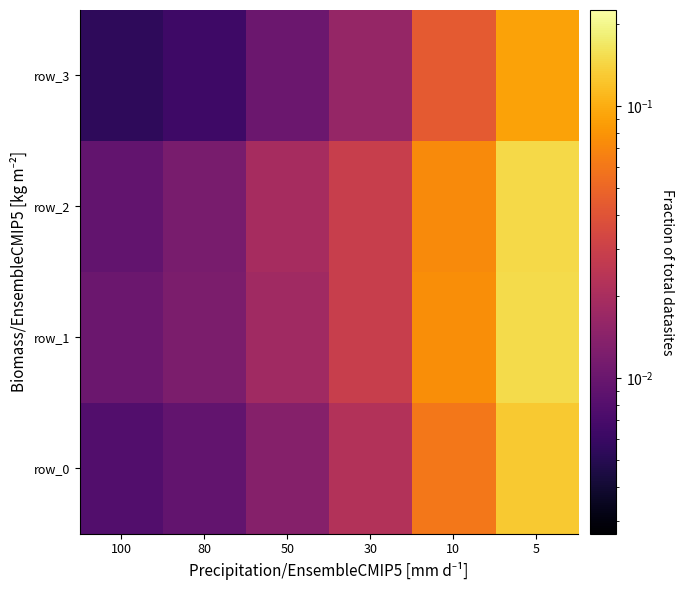

Which has a higher value, 30 or 5?

5